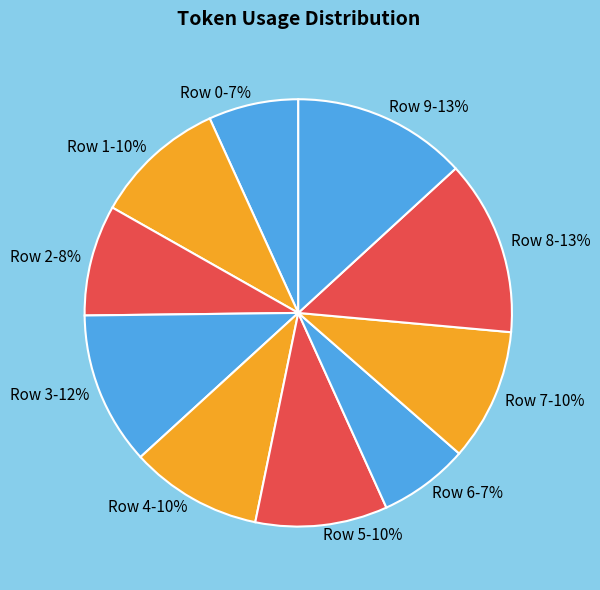

Combined, do Row 5 and Row 6 account for over 50%?

No